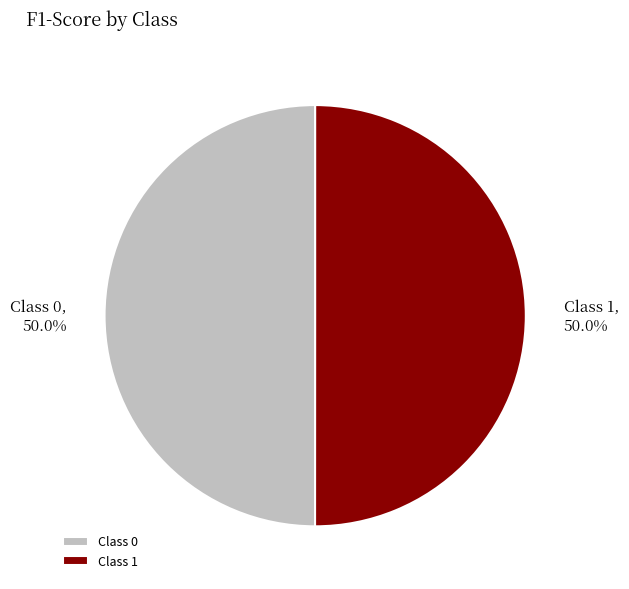

Combined, do Class 0 and Class 1 account for over 50%?

Yes